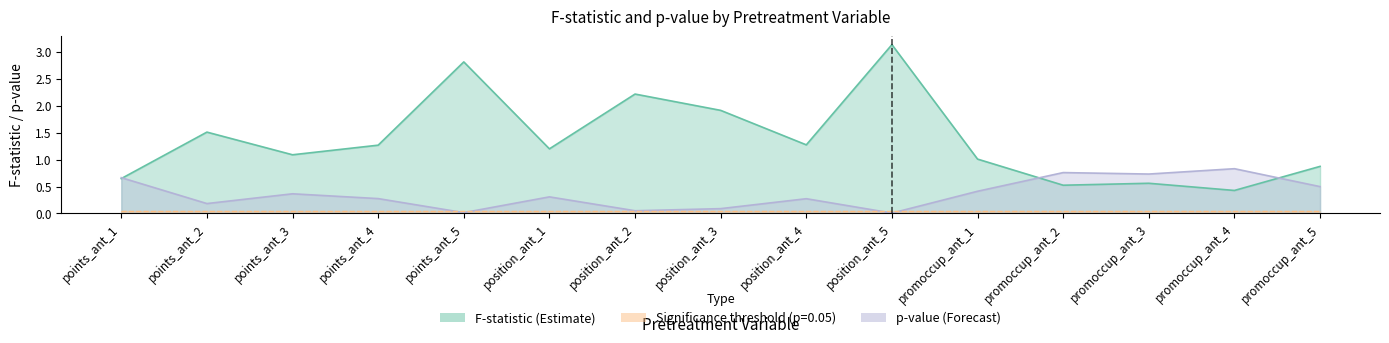

What is the label of the 3rd point from the right?

promoccup_ant_3